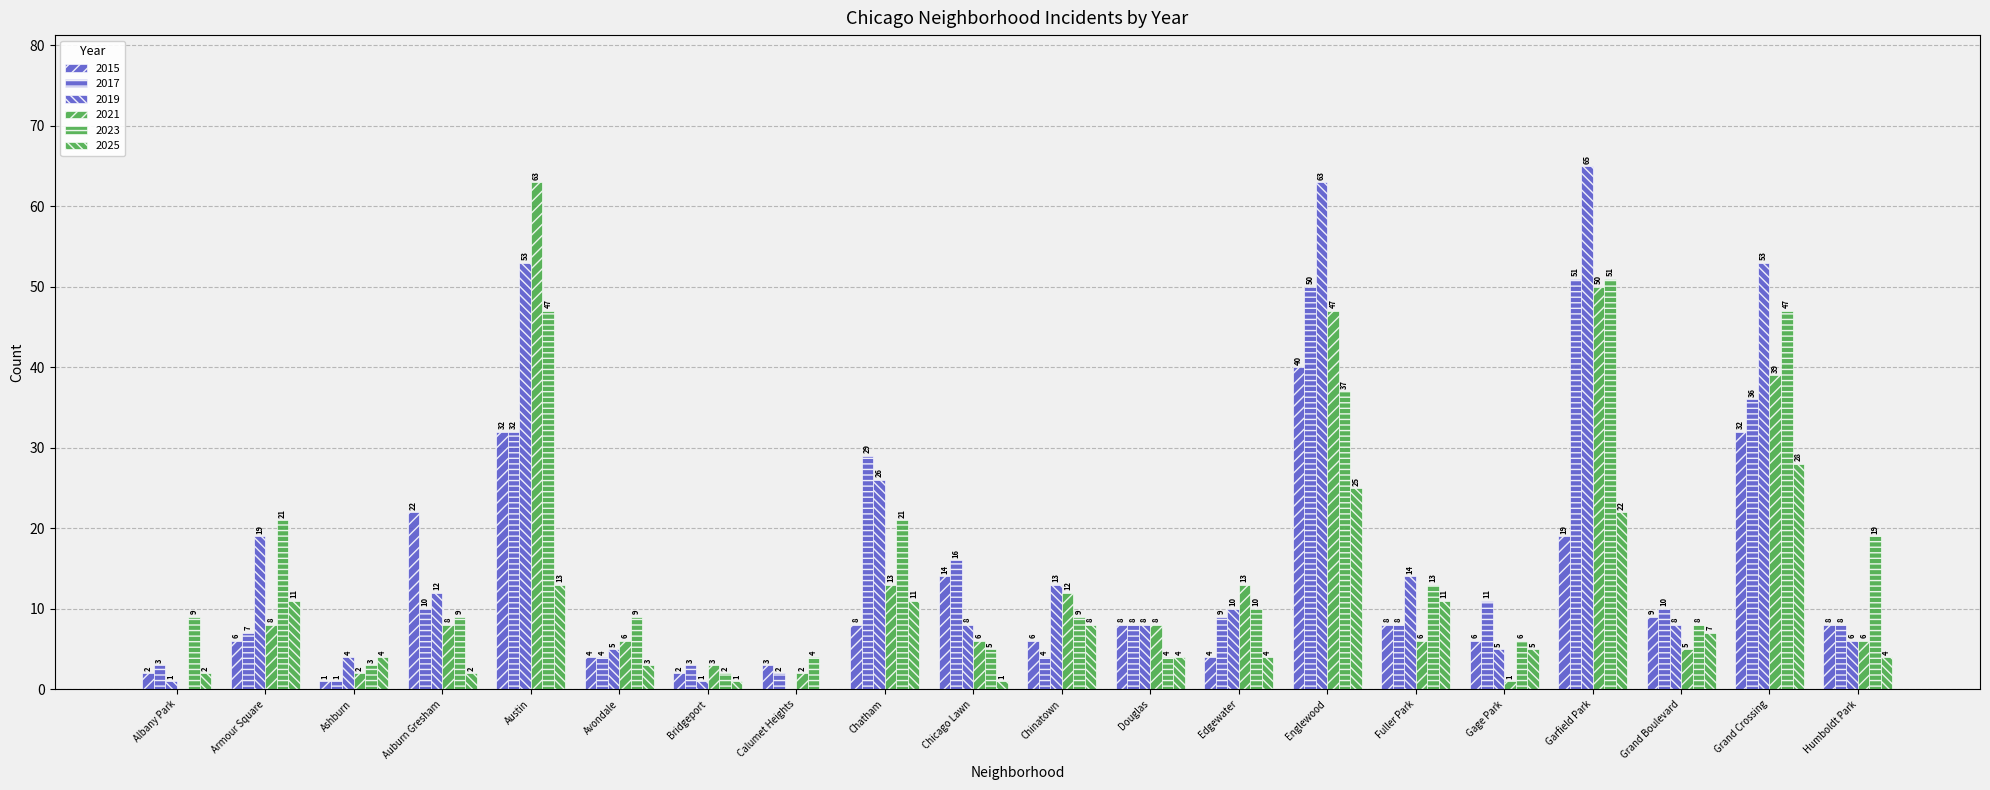

True or false: 2023 has a value of 3 at Avondale.

False